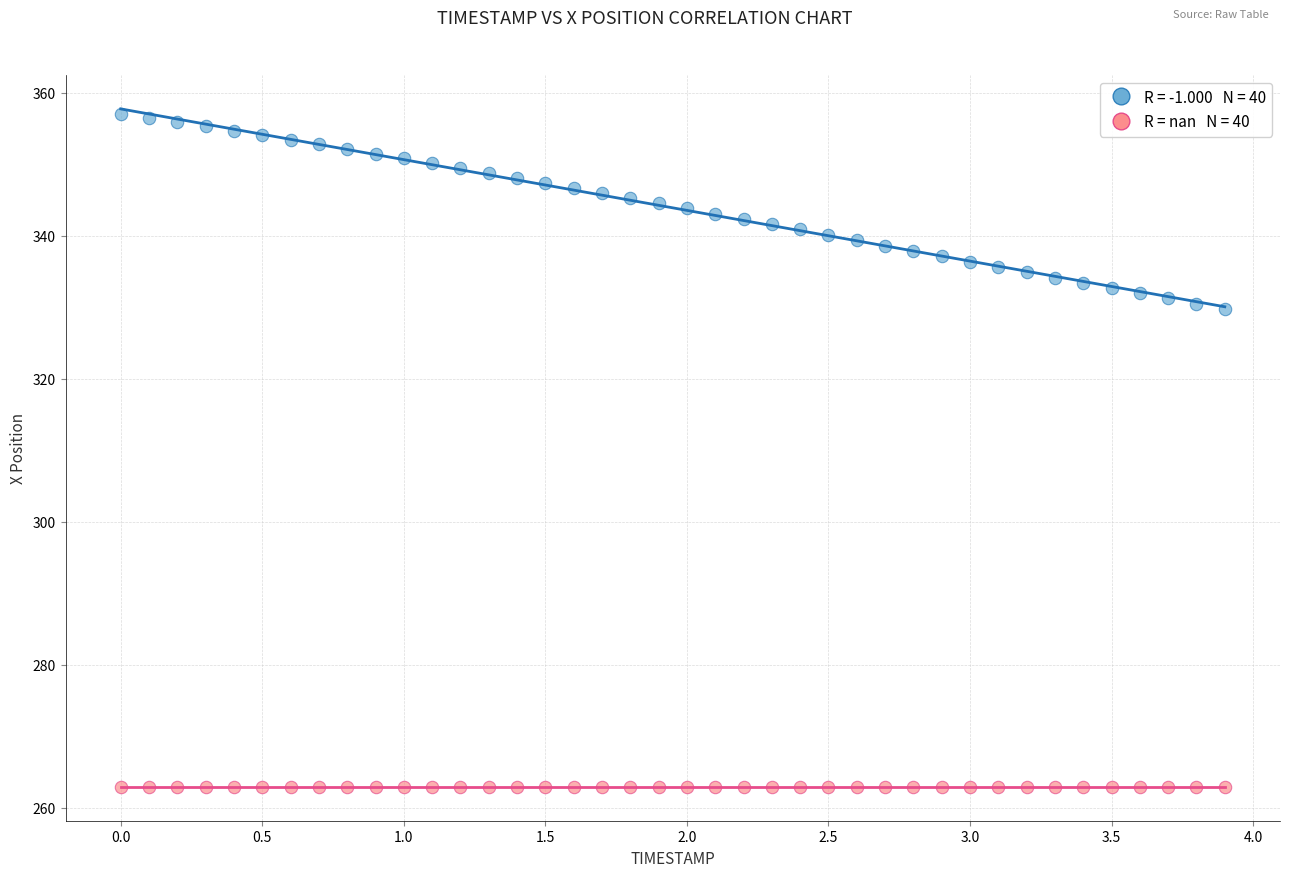

Count the number of points in this scatter plot.

80